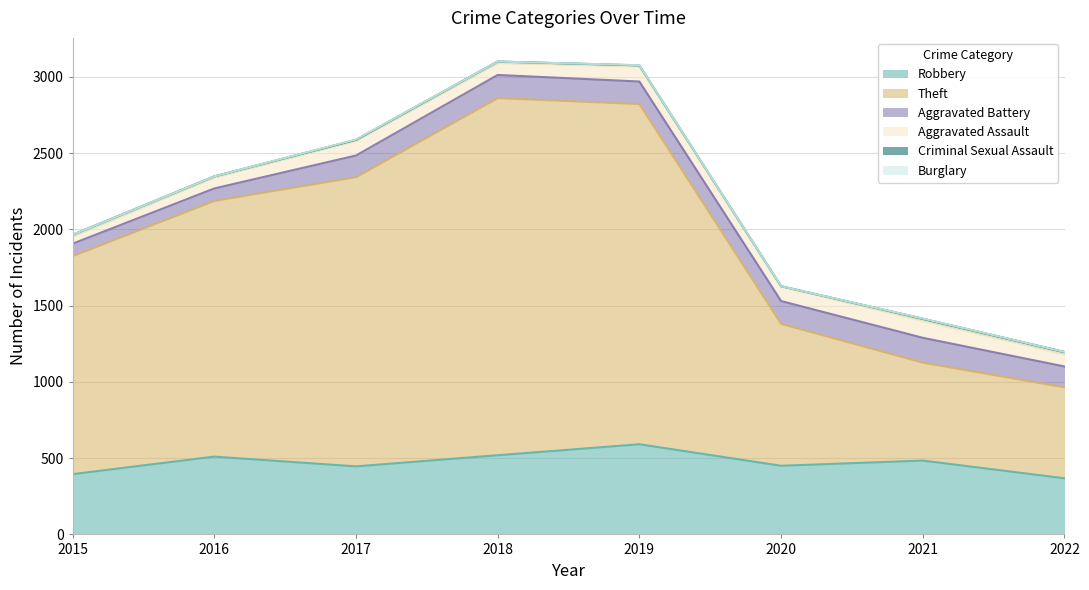

What is the maximum value for Robbery?

591